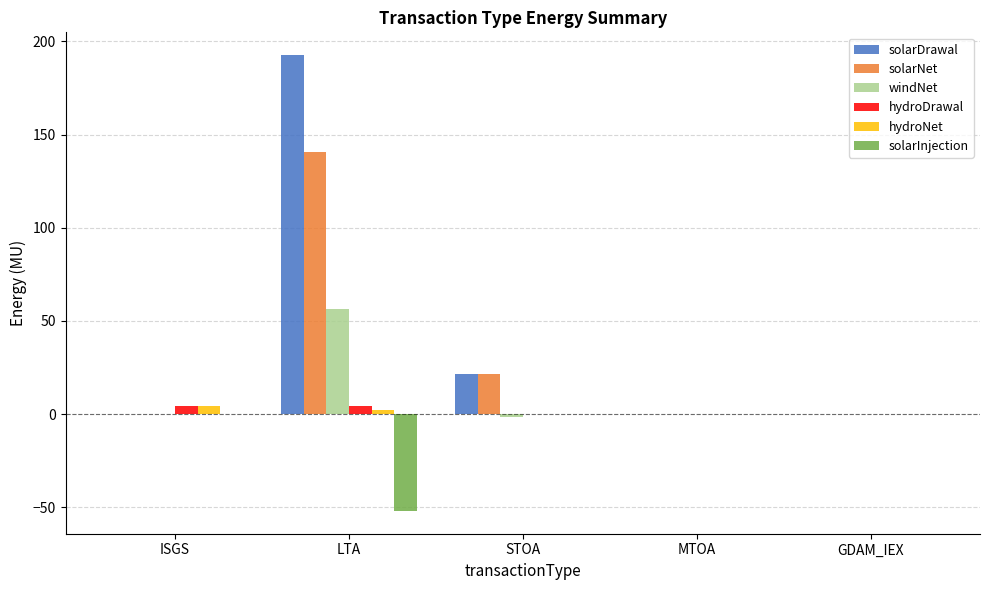

What is the average value of the hydroDrawal series?

1.9